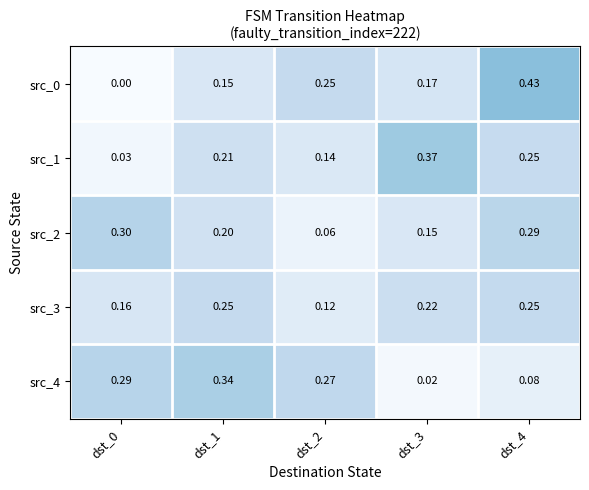

Count the number of data series in this chart.

5